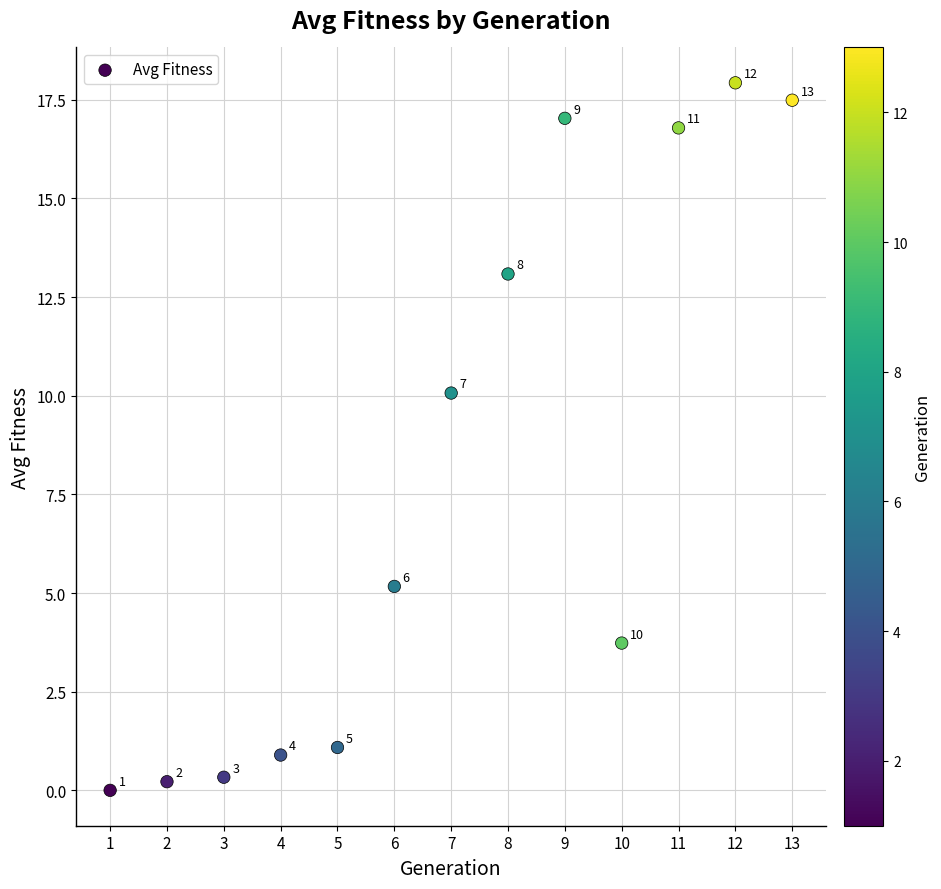

What Y value in the scatter plot is closest to 8?

10.1